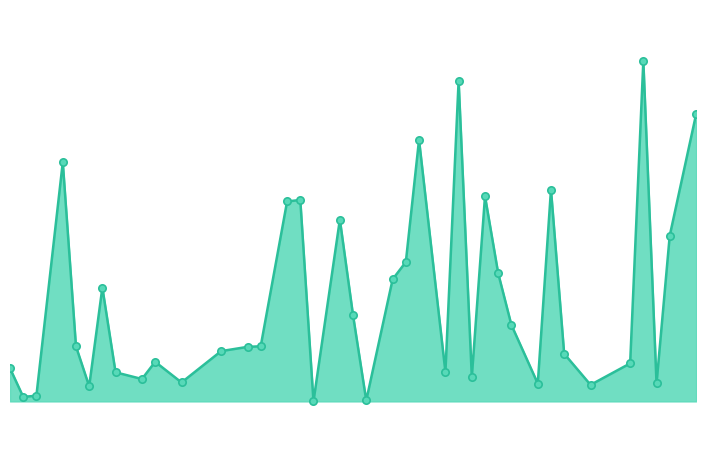

Is this an area chart (filled region under the line)?

Yes